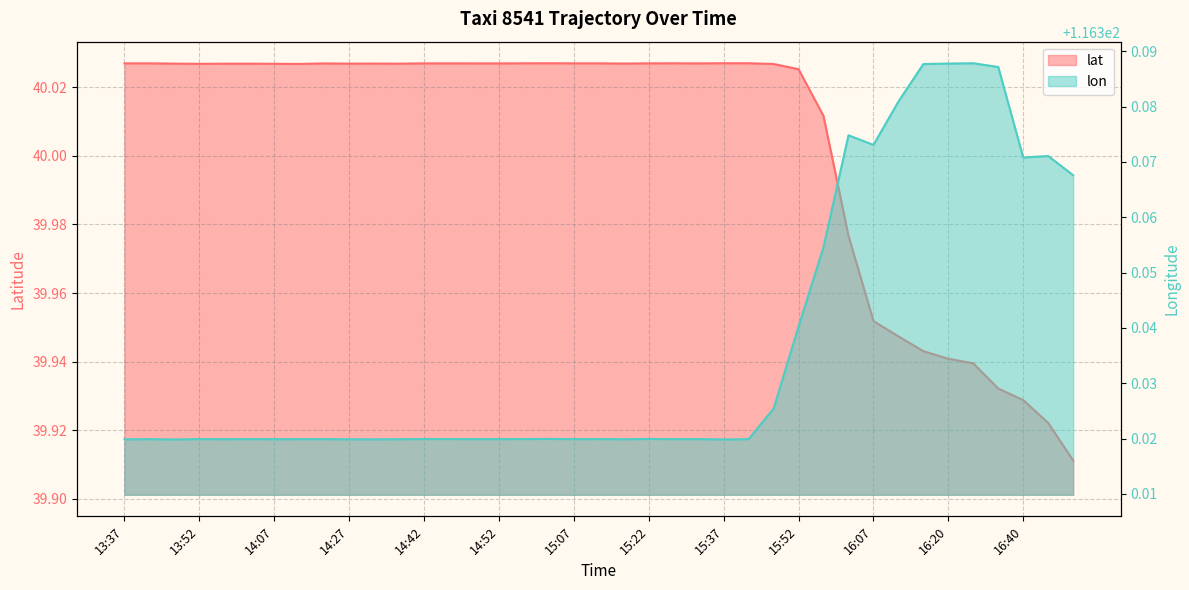

Is the value of lon at 15:37 greater than the value of lat at 14:07?

Yes